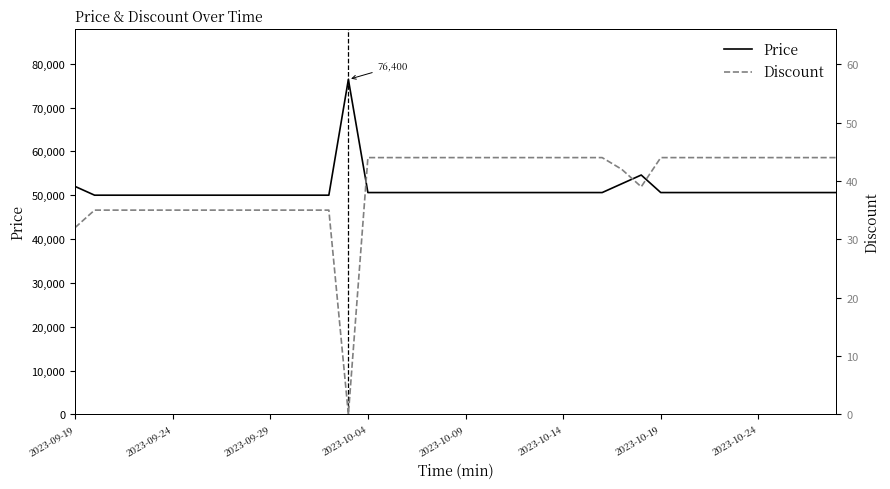

At which category is the sum across all series the highest?

14